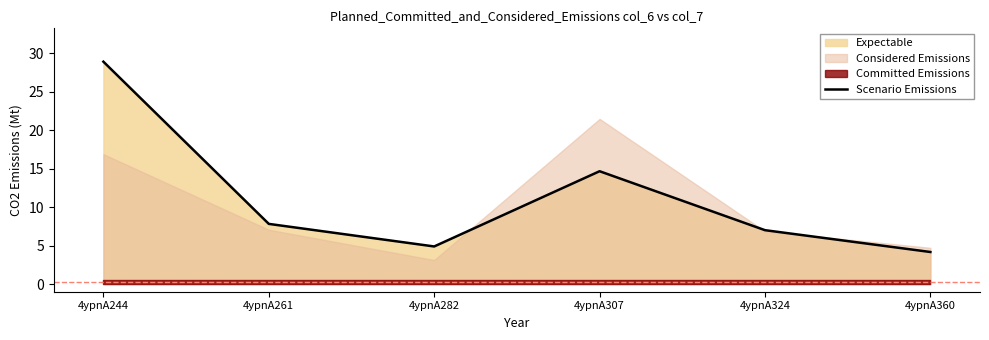

True or false: the data shows 4.2 at 4ypnA360.

True